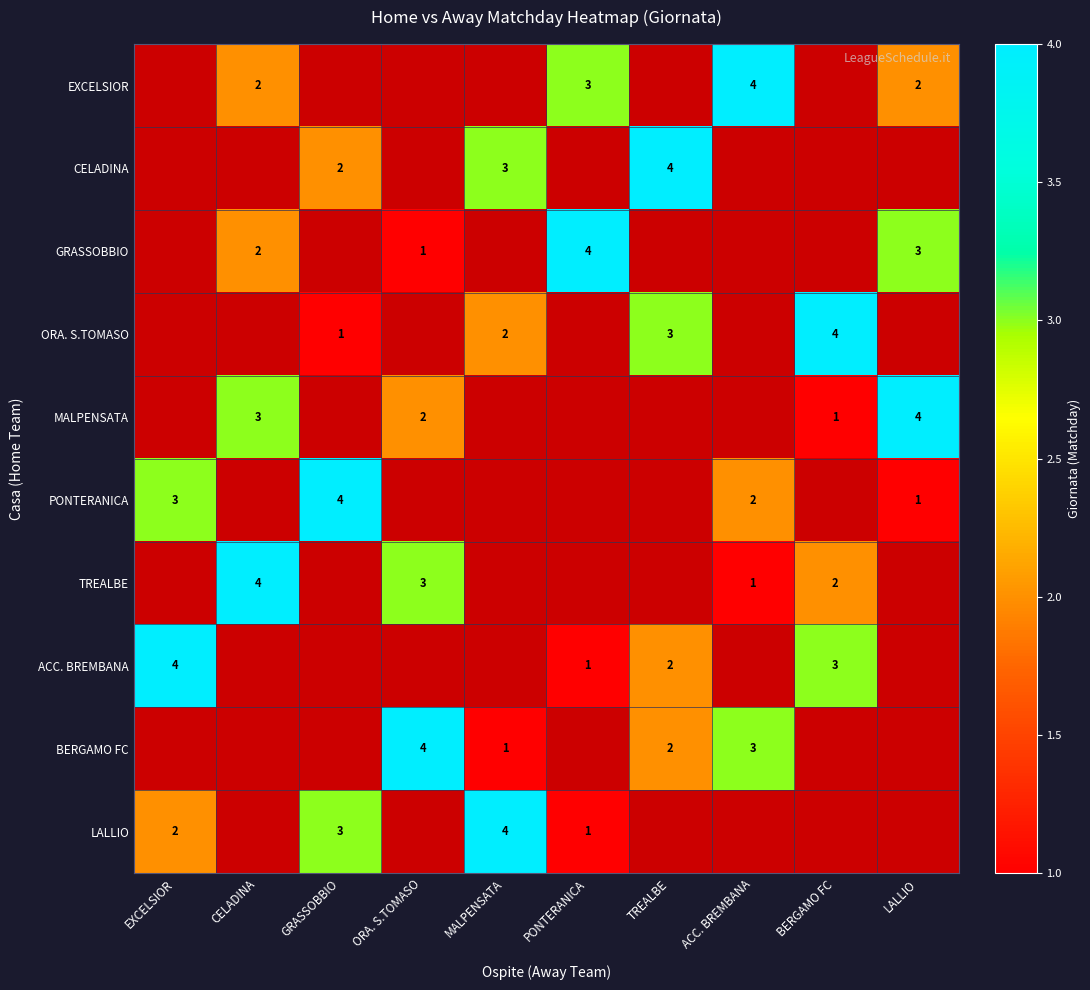

The PONTERANICA series shows 3 at EXCELSIOR. True or false?

True